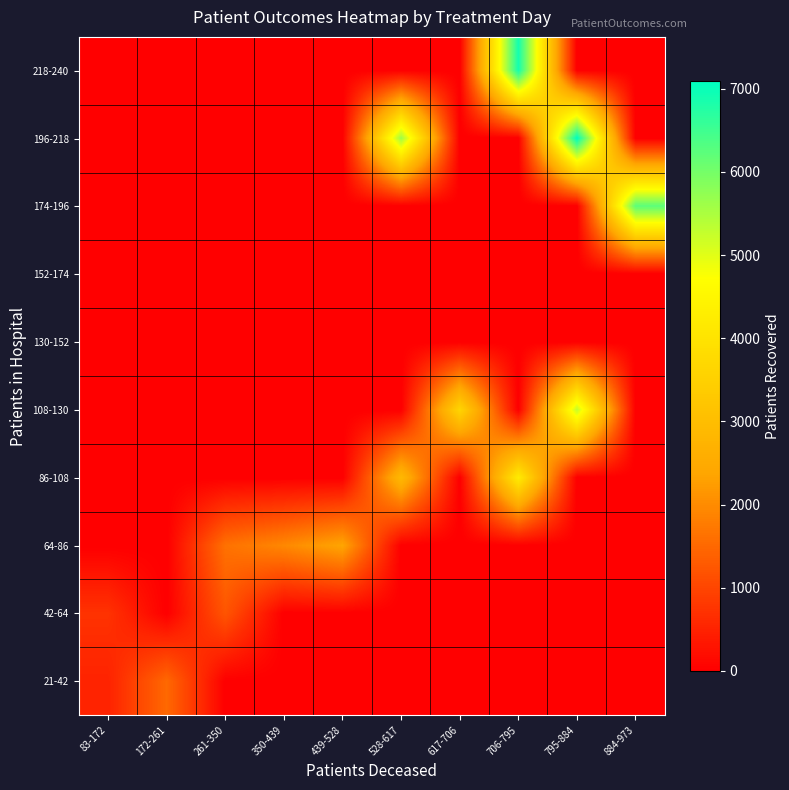

What is the total value across all series at 261-350?

2849.0